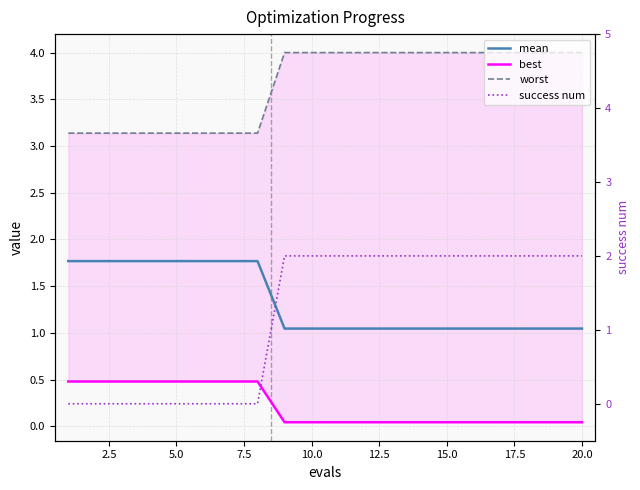

How many data points does each series have?

20